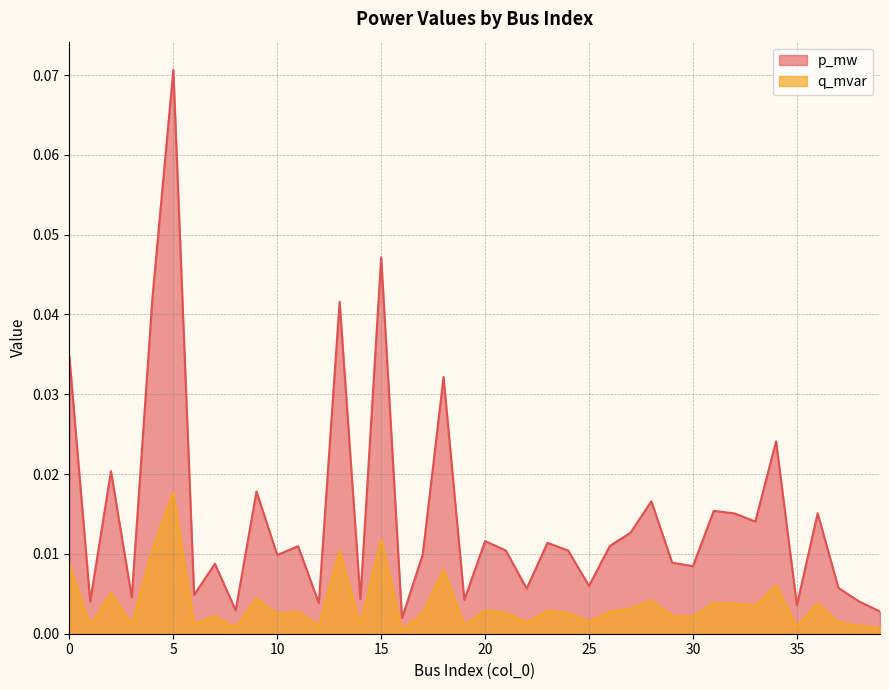

How many categories are shown in the chart?

40